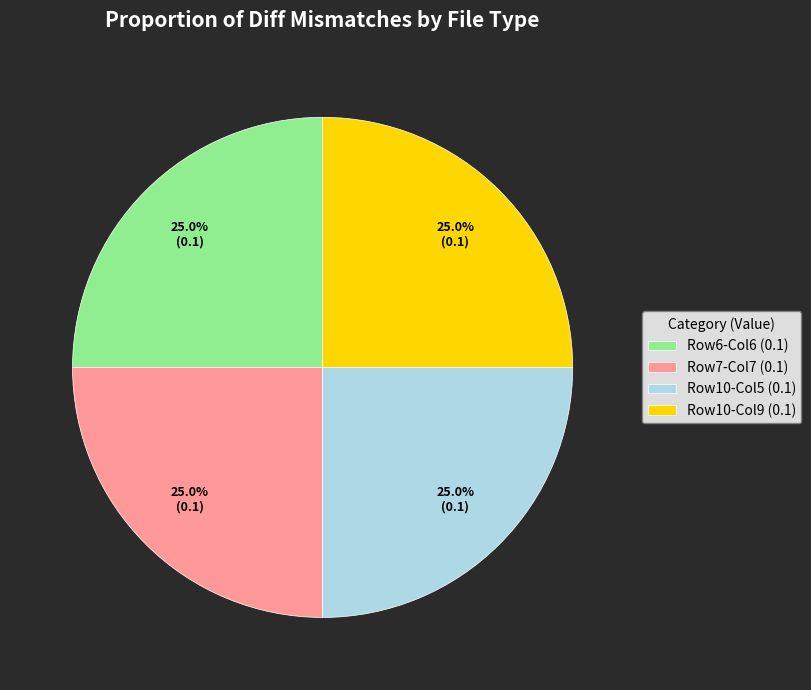

Does Row10-Col9 (0.1) represent more than half of the total?

No